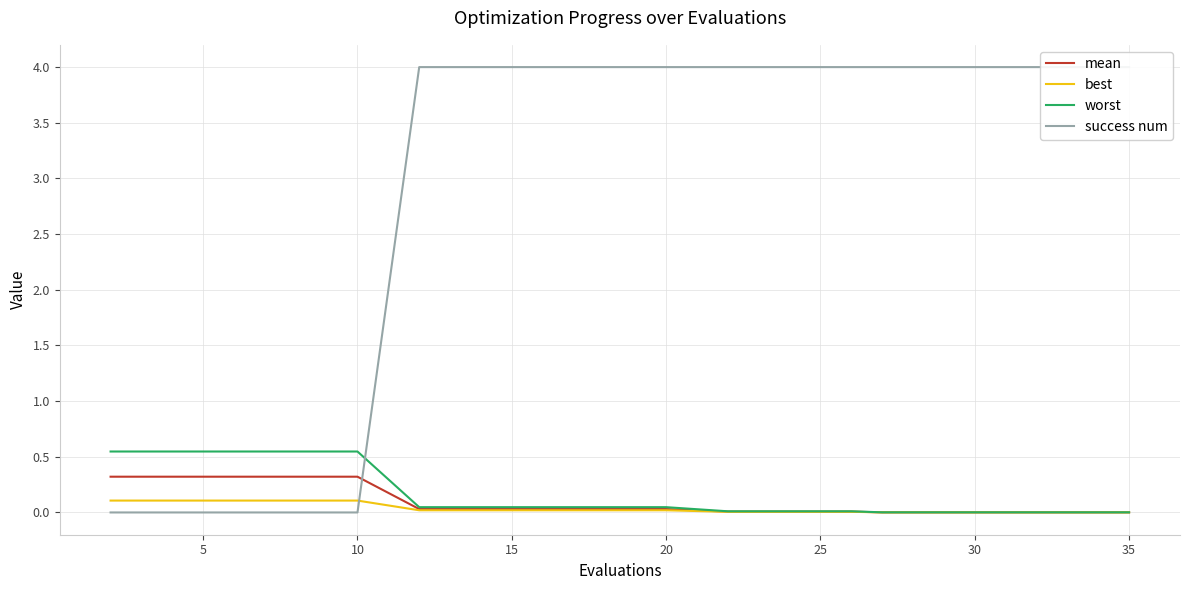

The worst series shows 0.0 at 14. True or false?

False